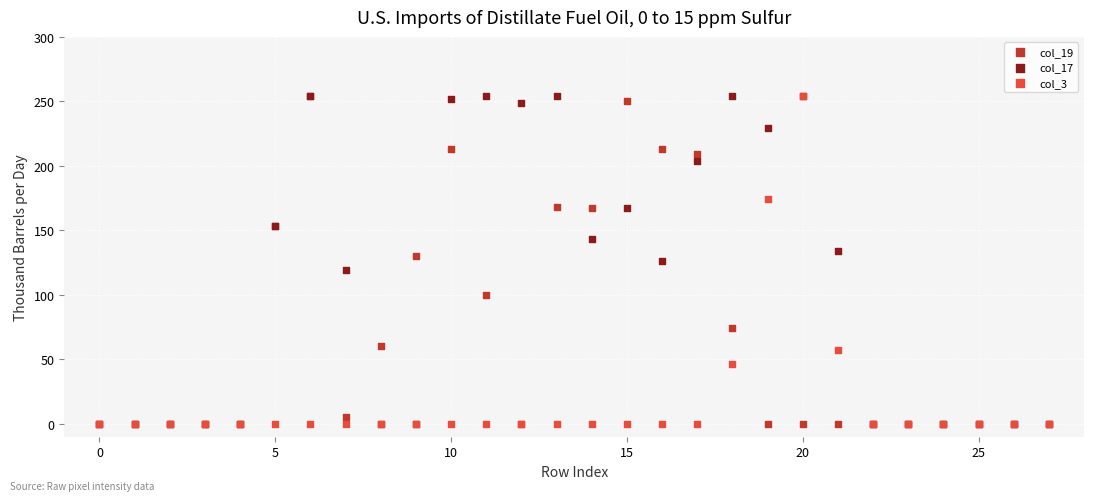

What are all the series names shown in the legend?

col_19, col_17, col_3